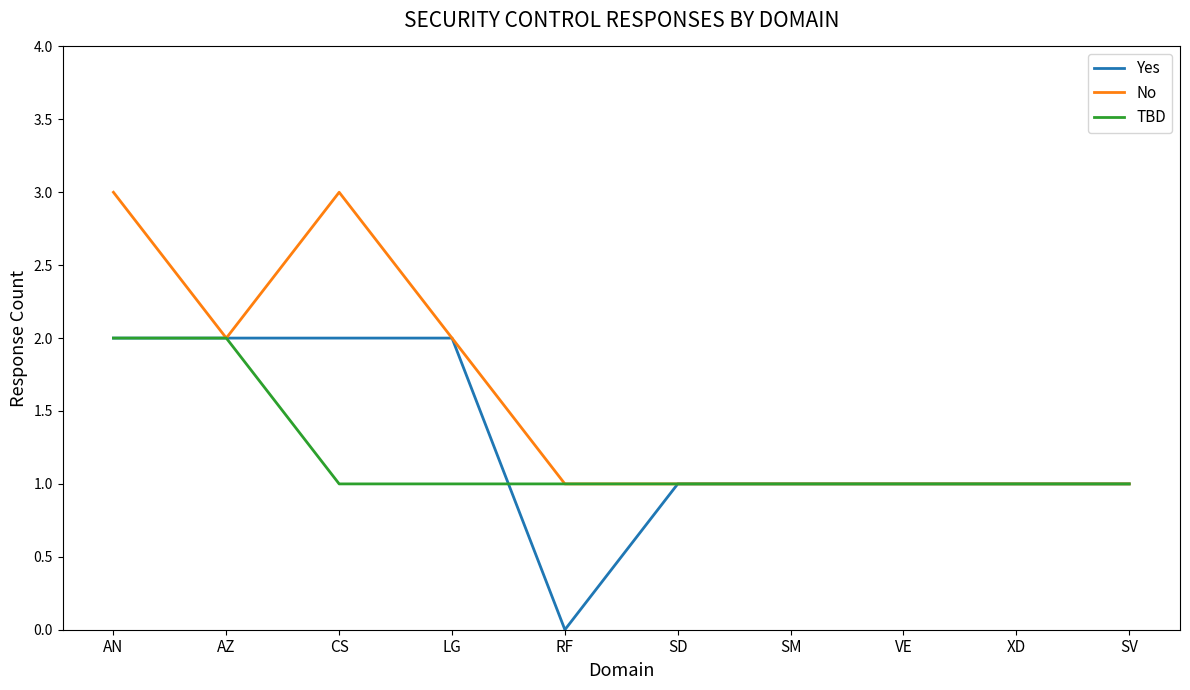

True or false: TBD has a value of 1 at LG.

True